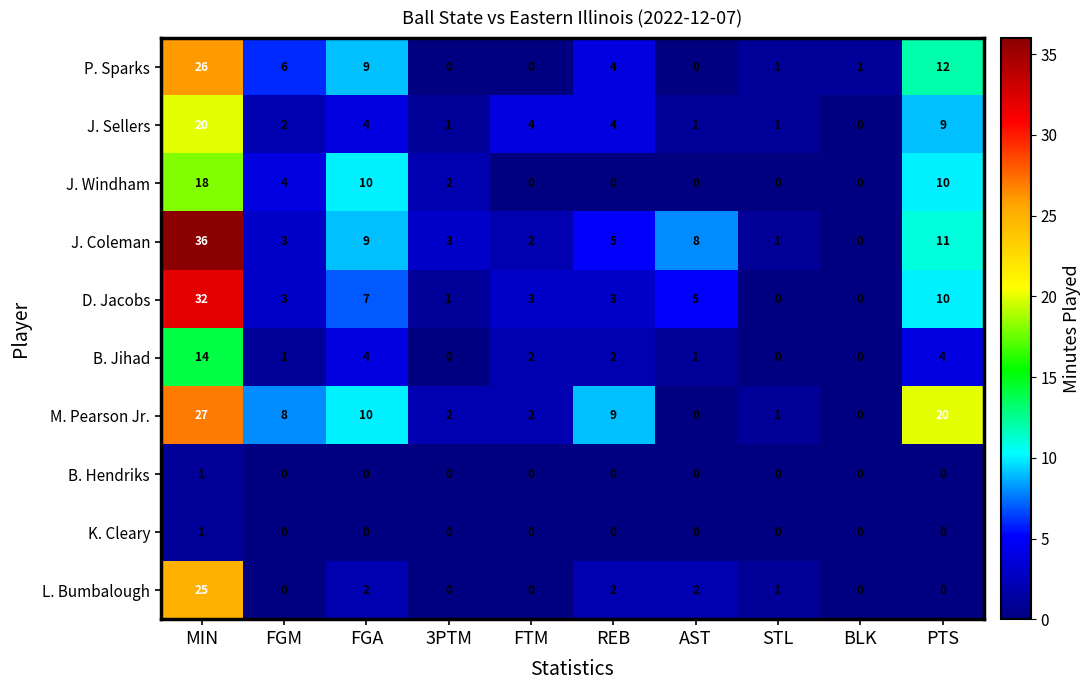

Which series has the largest range (max minus min)?

J. Coleman